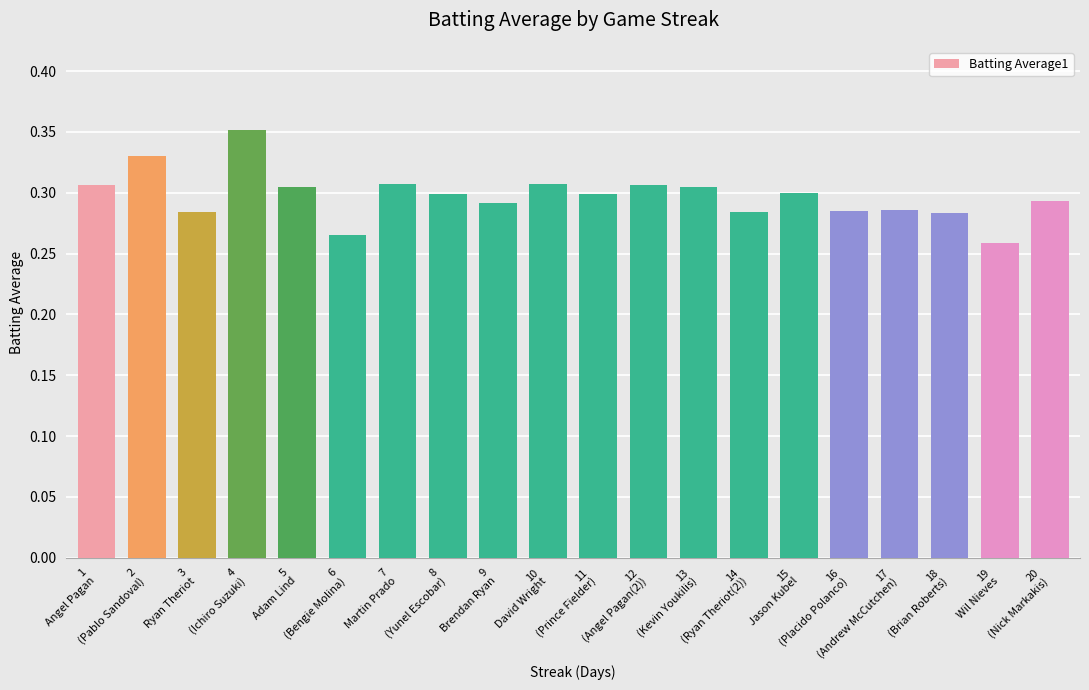

What position from the left is 3
Ryan Theriot?

3